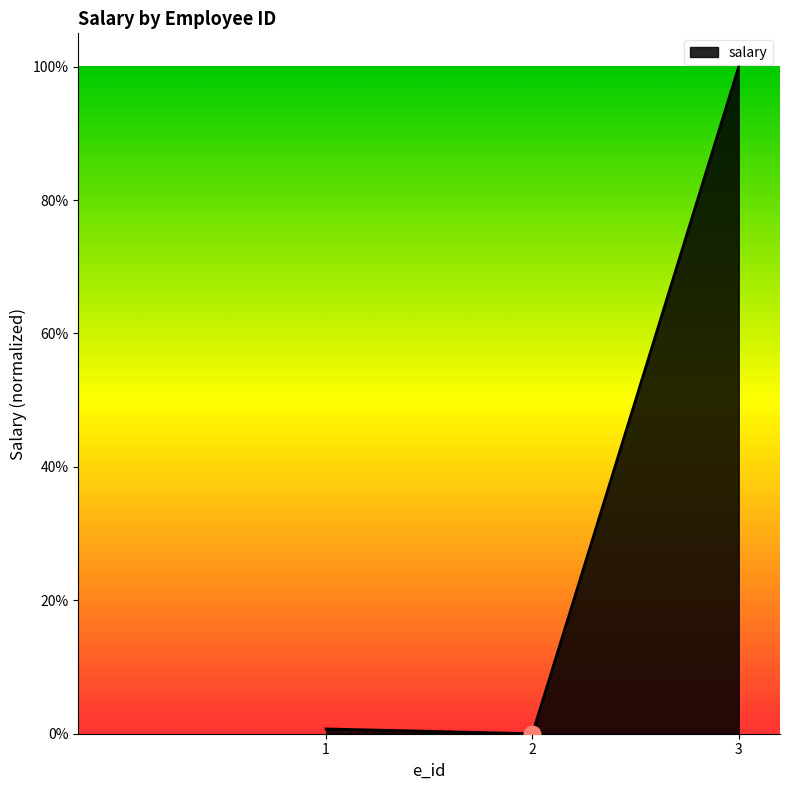

What is the sum of all values?

1.0